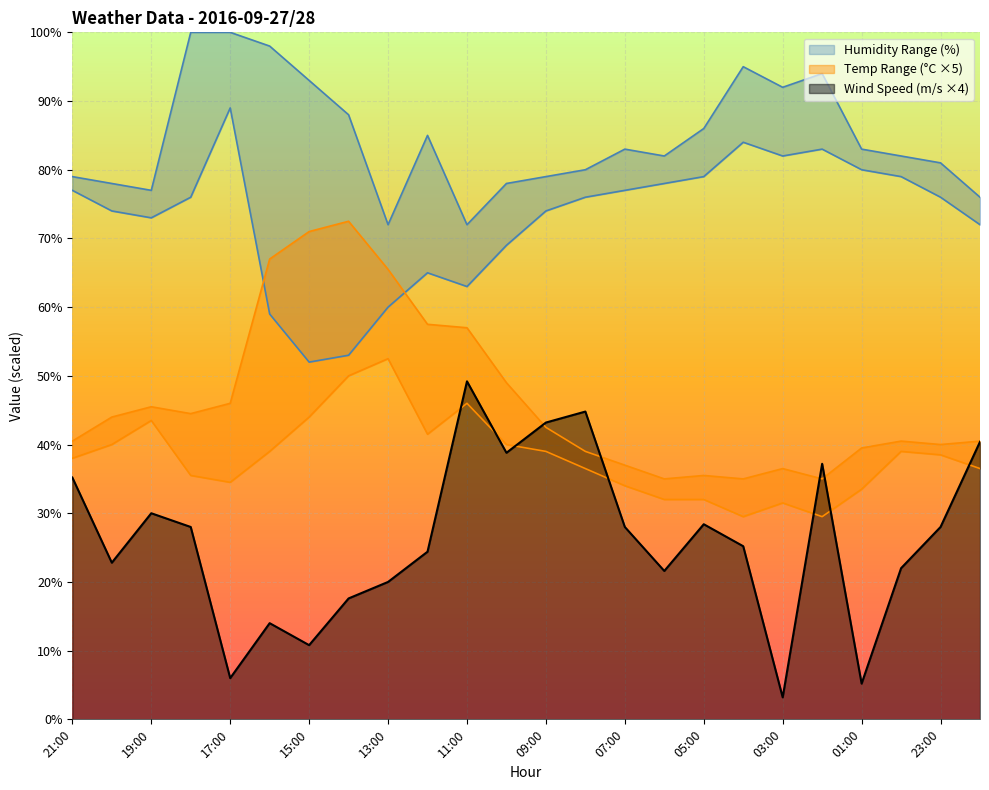

What is the minimum value for Wind Speed (m/s ×4)?

3.2